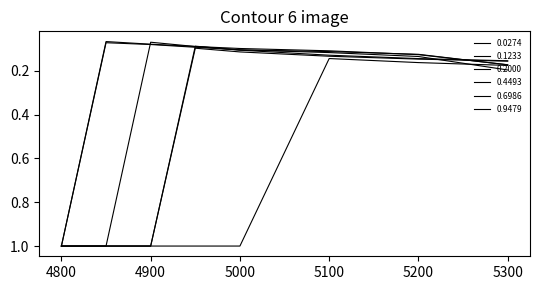

Reading left to right, transcribe all the data shown in this chart.

0.0274: 1.0	1.0	1.0	1.0	1.0	0.1	0.2	0.2
0.1233: 1.0	1.0	1.0	0.1	0.1	0.1	0.1	0.2
0.2000: 1.0	1.0	1.0	0.1	0.1	0.1	0.1	0.2
0.4493: 1.0	1.0	0.1	0.1	0.1	0.1	0.1	0.2
0.6986: 1.0	0.1	0.1	0.1	0.1	0.1	0.1	0.2
0.9479: 1.0	0.1	0.1	0.1	0.1	0.1	0.1	0.2